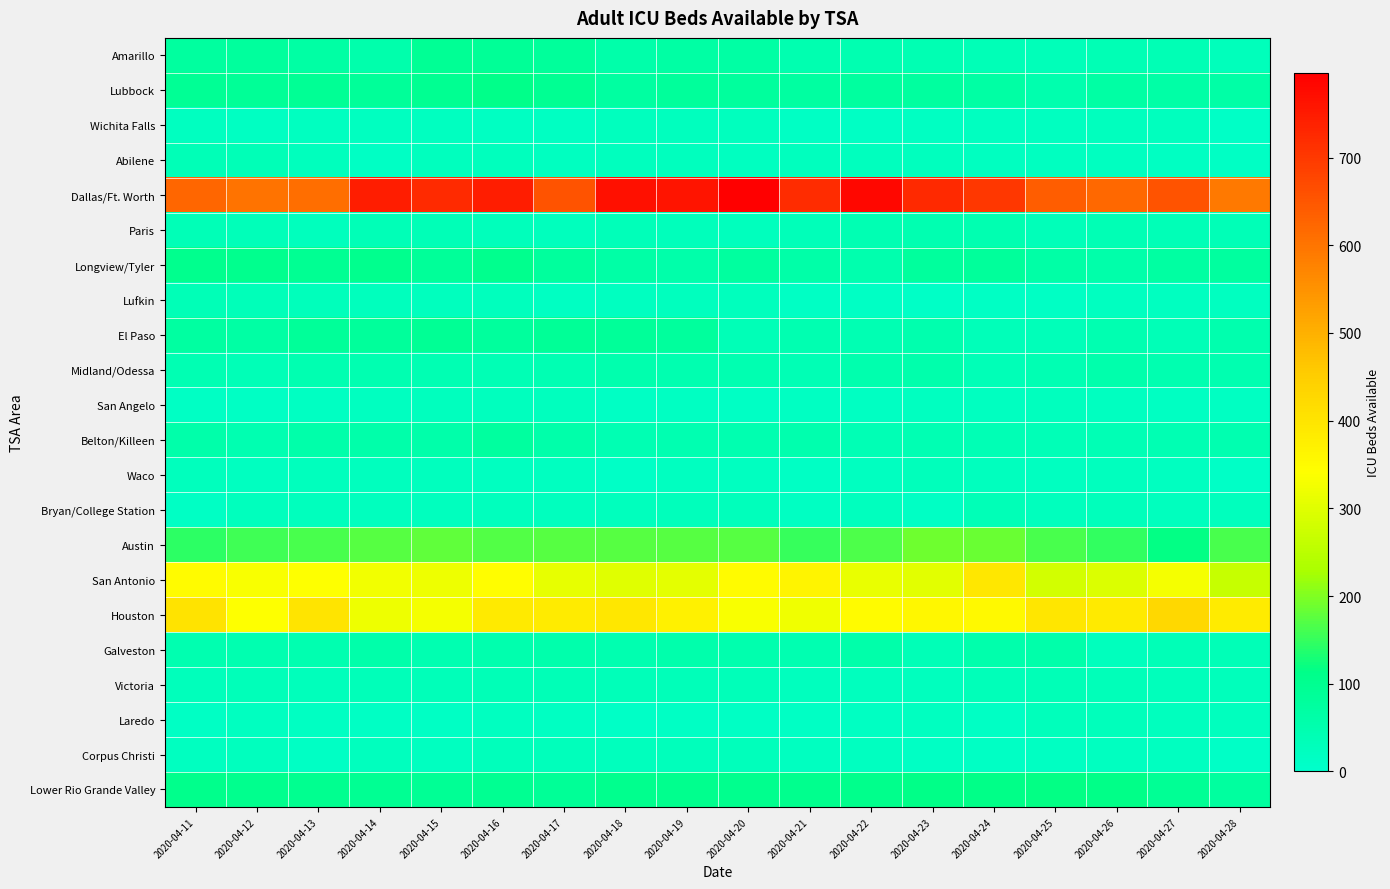

How many categories are shown in the chart?

18